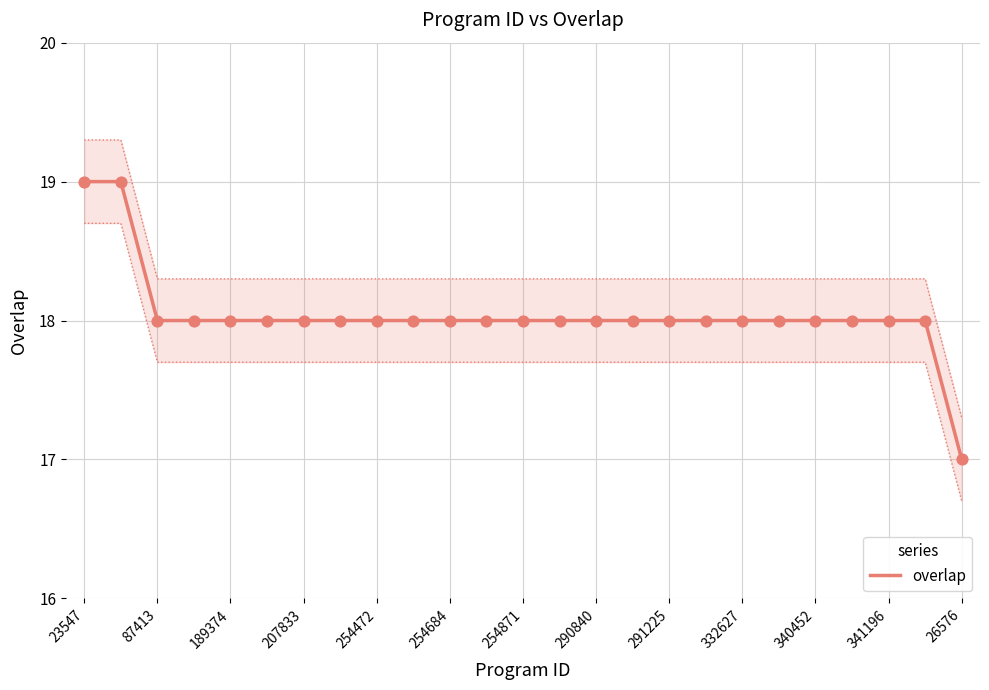

Between 21 and 19, which is larger?

21